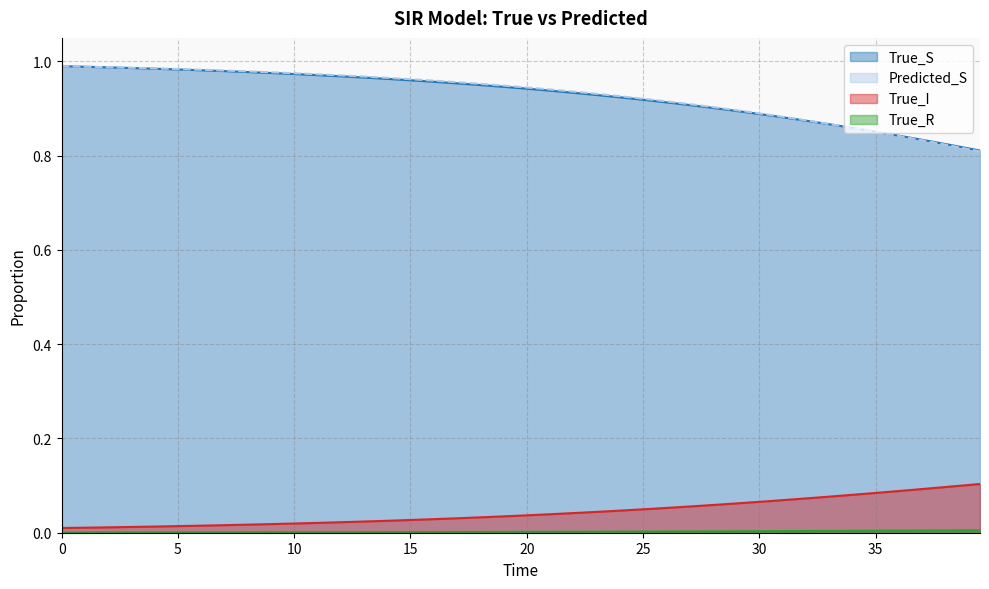

Is the value of True_R at 8.101265907287598 greater than the value of Predicted_S at 5.063291072845459?

No